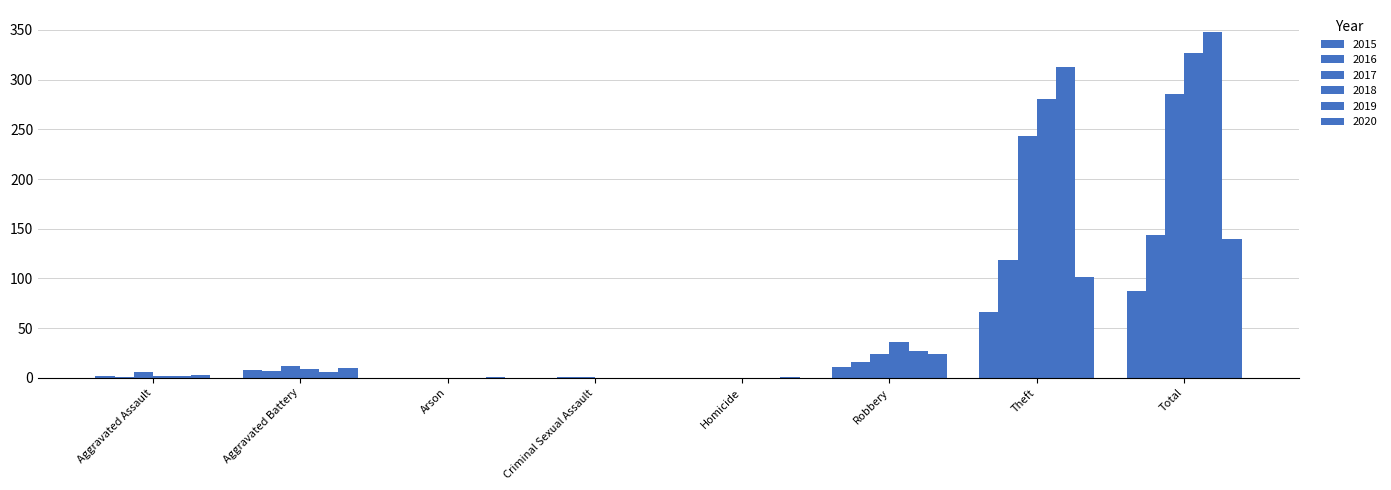

What is the sum of all 2019 values?

696